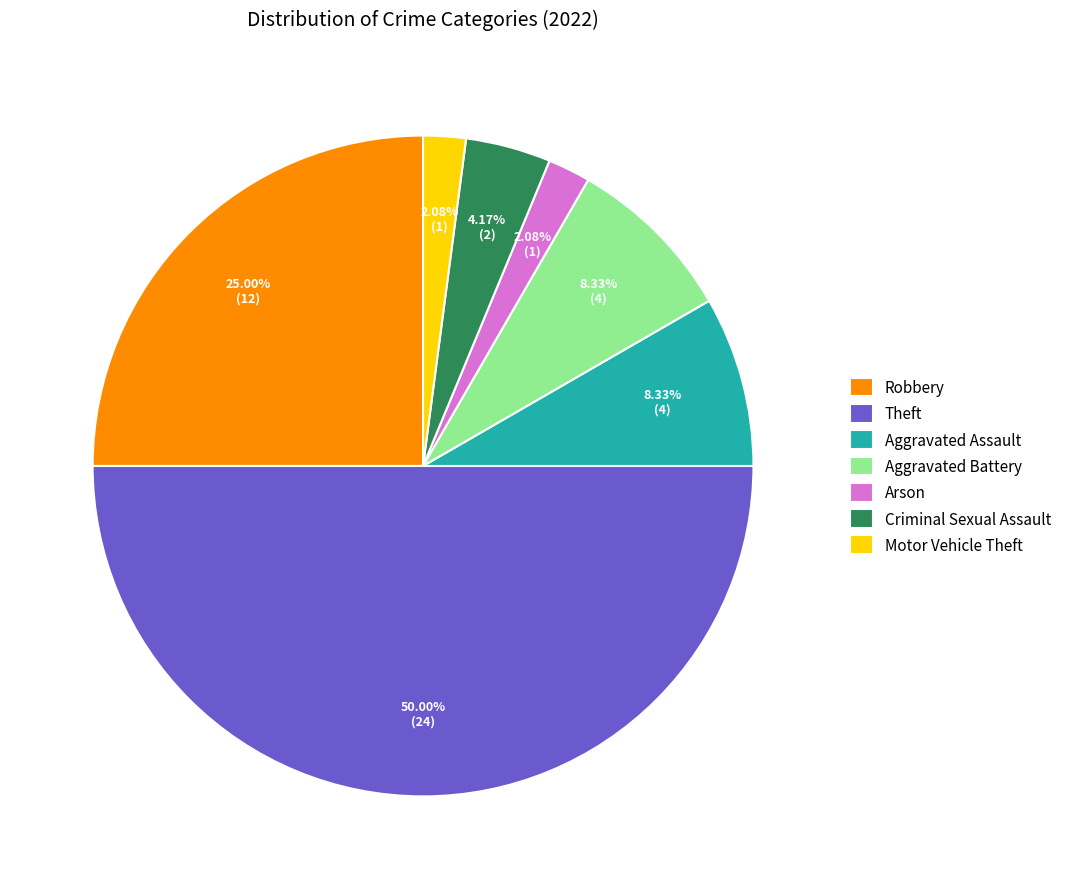

Which category has the biggest portion of the pie?

Theft